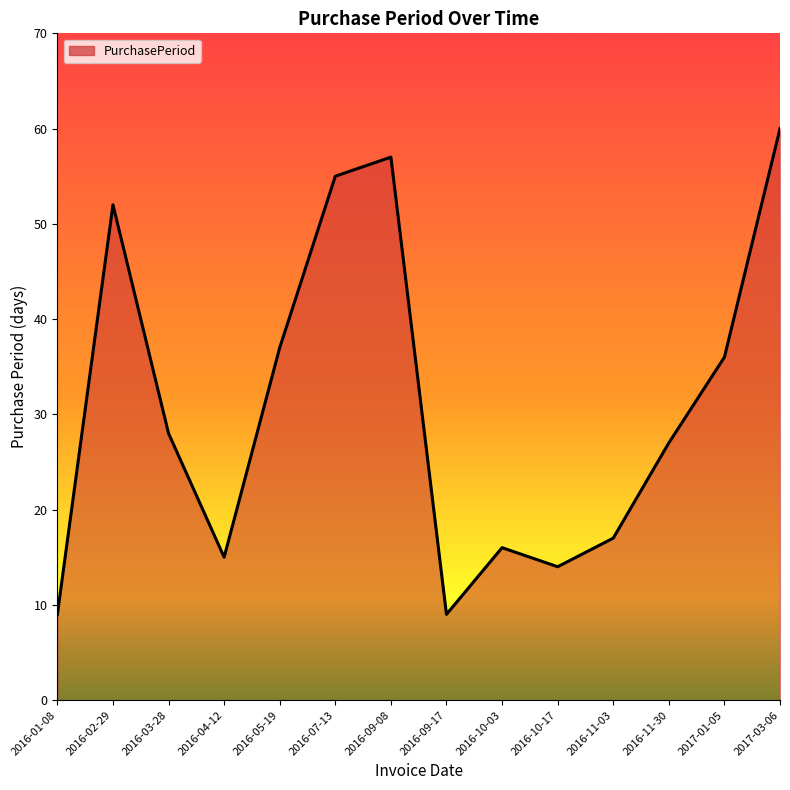

Where is the first local minimum?

2016-04-12